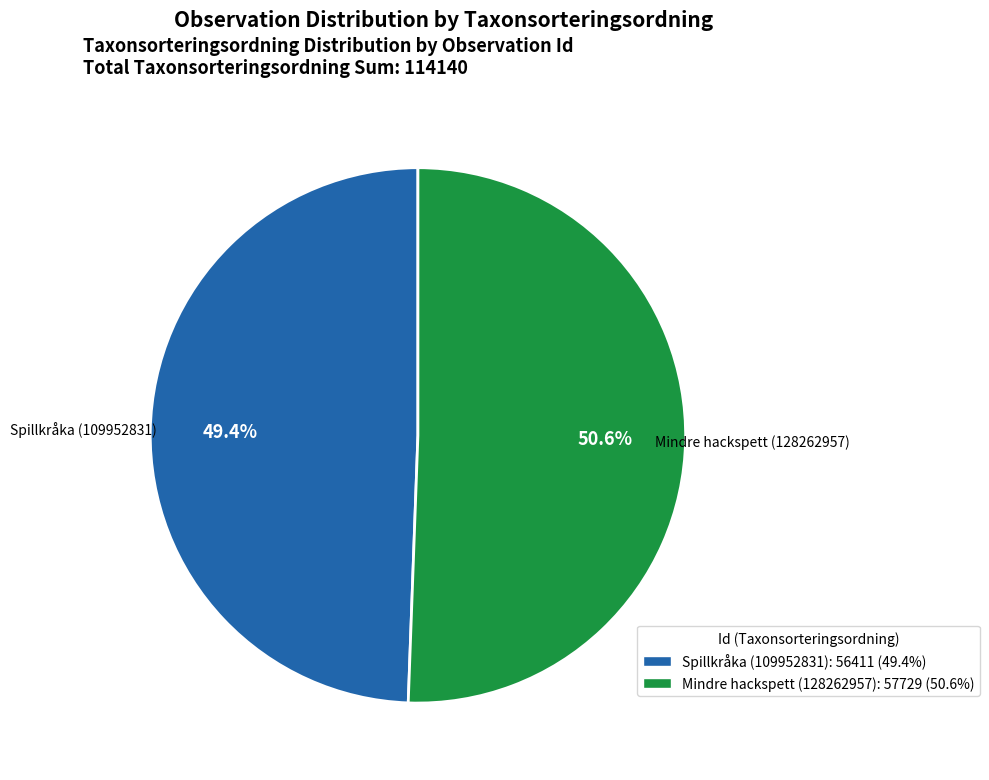

Between Mindre hackspett (128262957) and Spillkråka (109952831), which is larger?

Mindre hackspett (128262957)